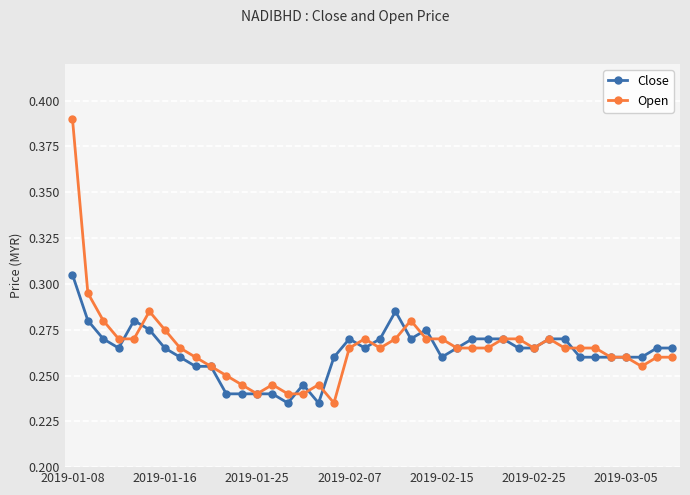

List the series in order of their peak value, highest first.

Open, Close